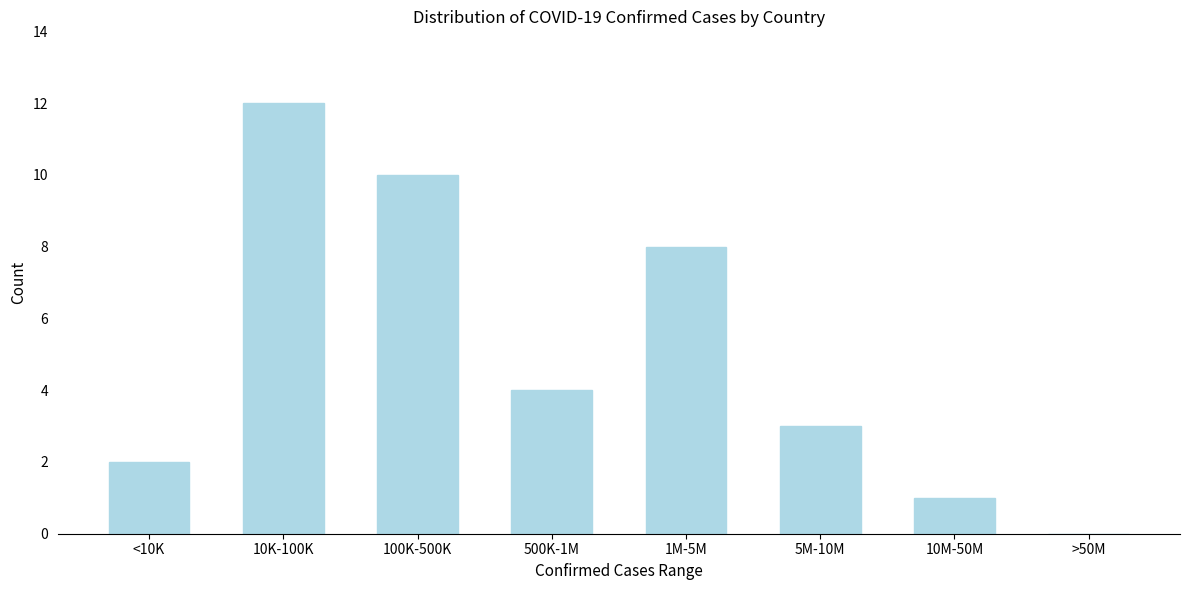

Reading left to right, transcribe all the data shown in this chart.

<10K=2	10K-100K=12	100K-500K=10	500K-1M=4	1M-5M=8	5M-10M=3	10M-50M=1	>50M=0